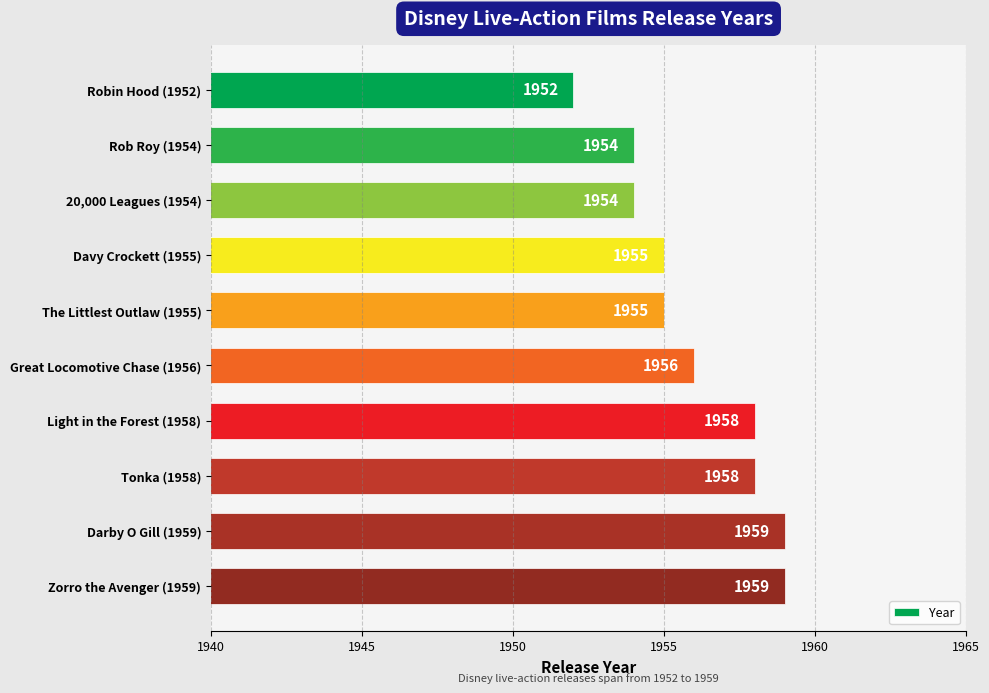

Between Darby O Gill (1959) and Great Locomotive Chase (1956), which is larger?

Darby O Gill (1959)